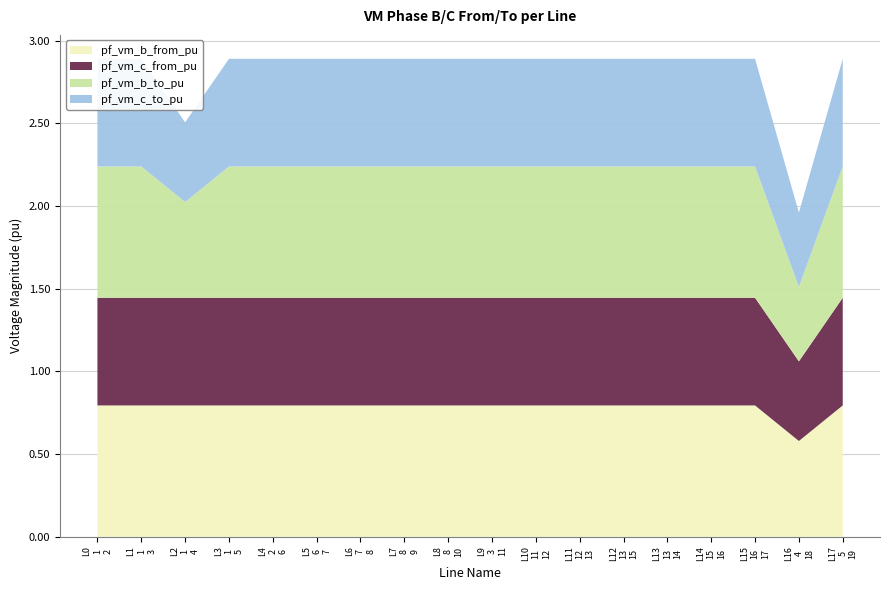

Reading right to left, what are all the values shown in this chart?

pf_vm_b_from_pu: 0.8	0.6	0.8	0.8	0.8	0.8	0.8	0.8	0.8	0.8	0.8	0.8	0.8	0.8	0.8	0.8	0.8	0.8
pf_vm_c_from_pu: 0.7	0.5	0.7	0.7	0.7	0.7	0.7	0.7	0.7	0.7	0.7	0.7	0.7	0.7	0.7	0.7	0.7	0.7
pf_vm_b_to_pu: 0.8	0.4	0.8	0.8	0.8	0.8	0.8	0.8	0.8	0.8	0.8	0.8	0.8	0.8	0.8	0.6	0.8	0.8
pf_vm_c_to_pu: 0.7	0.4	0.7	0.7	0.7	0.7	0.7	0.7	0.7	0.7	0.7	0.7	0.7	0.7	0.7	0.5	0.7	0.7